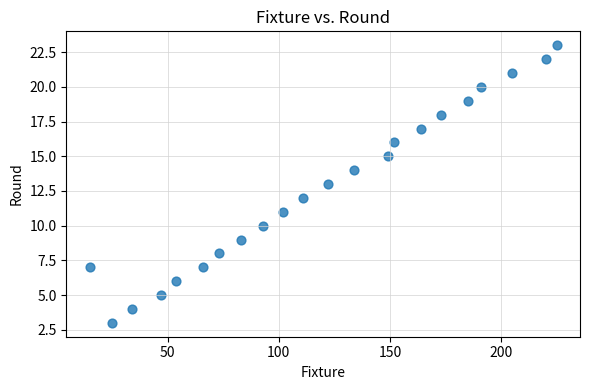

What is the range of Y values (max minus min)?

20